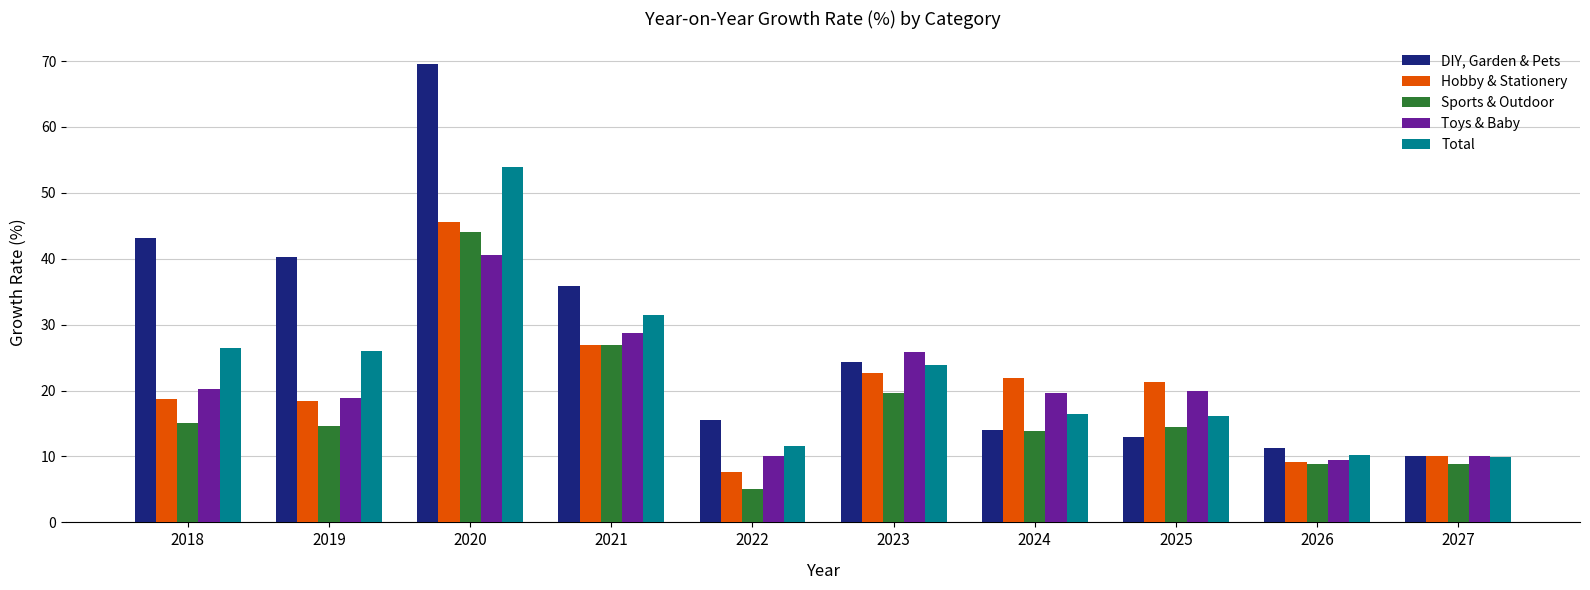

What is the difference between the highest and lowest values at 2026?

2.4